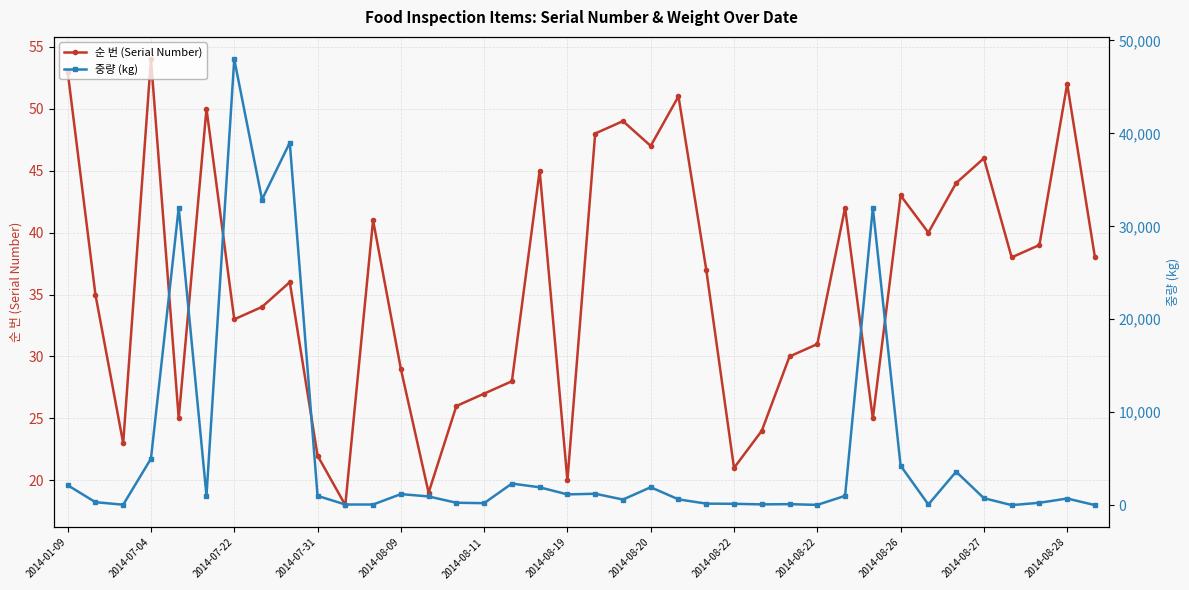

How many series are shown in this chart?

2